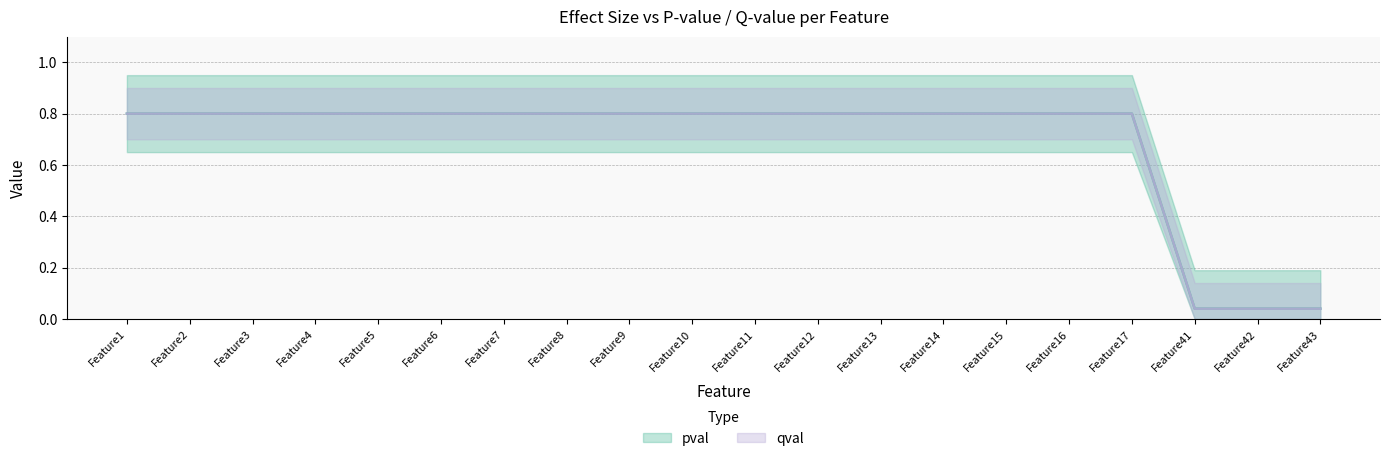

List the labels in order of qval value, smallest first.

Feature41, Feature42, Feature43, Feature1, Feature2, Feature3, Feature4, Feature5, Feature6, Feature7, Feature8, Feature9, Feature10, Feature11, Feature12, Feature13, Feature14, Feature15, Feature16, Feature17